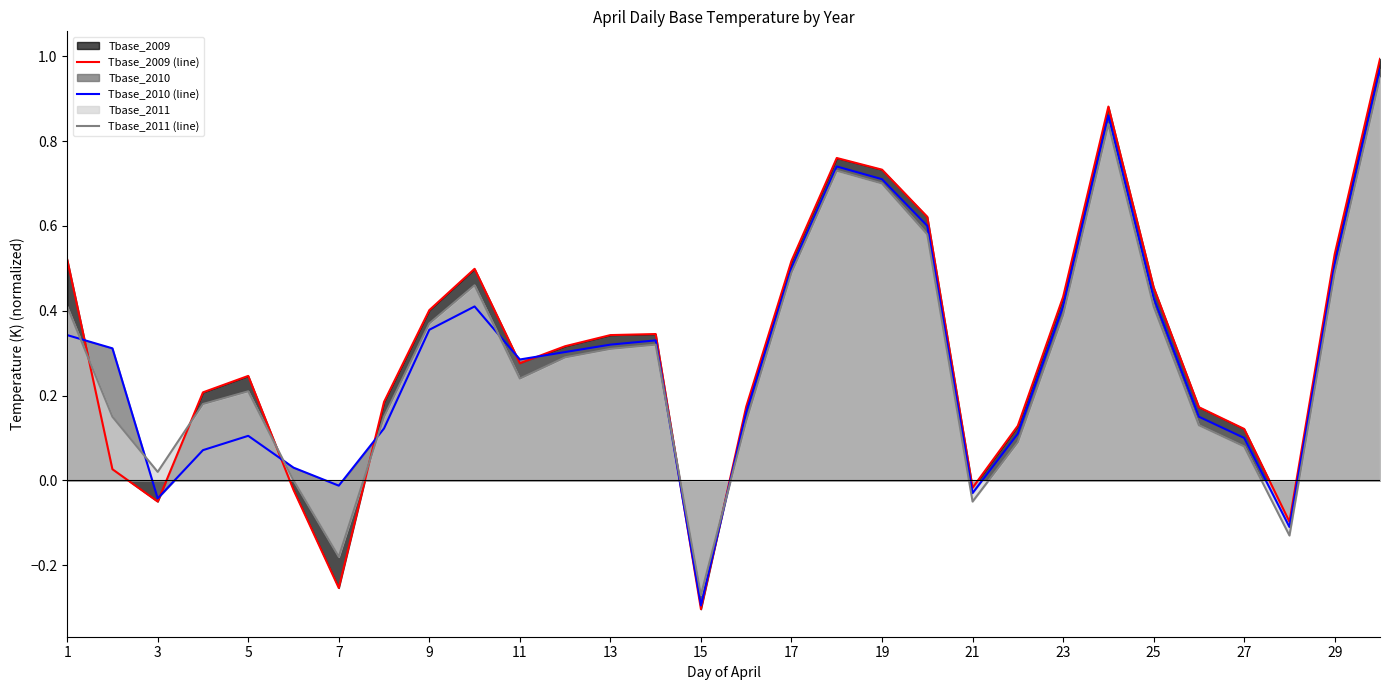

How many interior local peaks does the Tbase_2011 (line) series have?

5